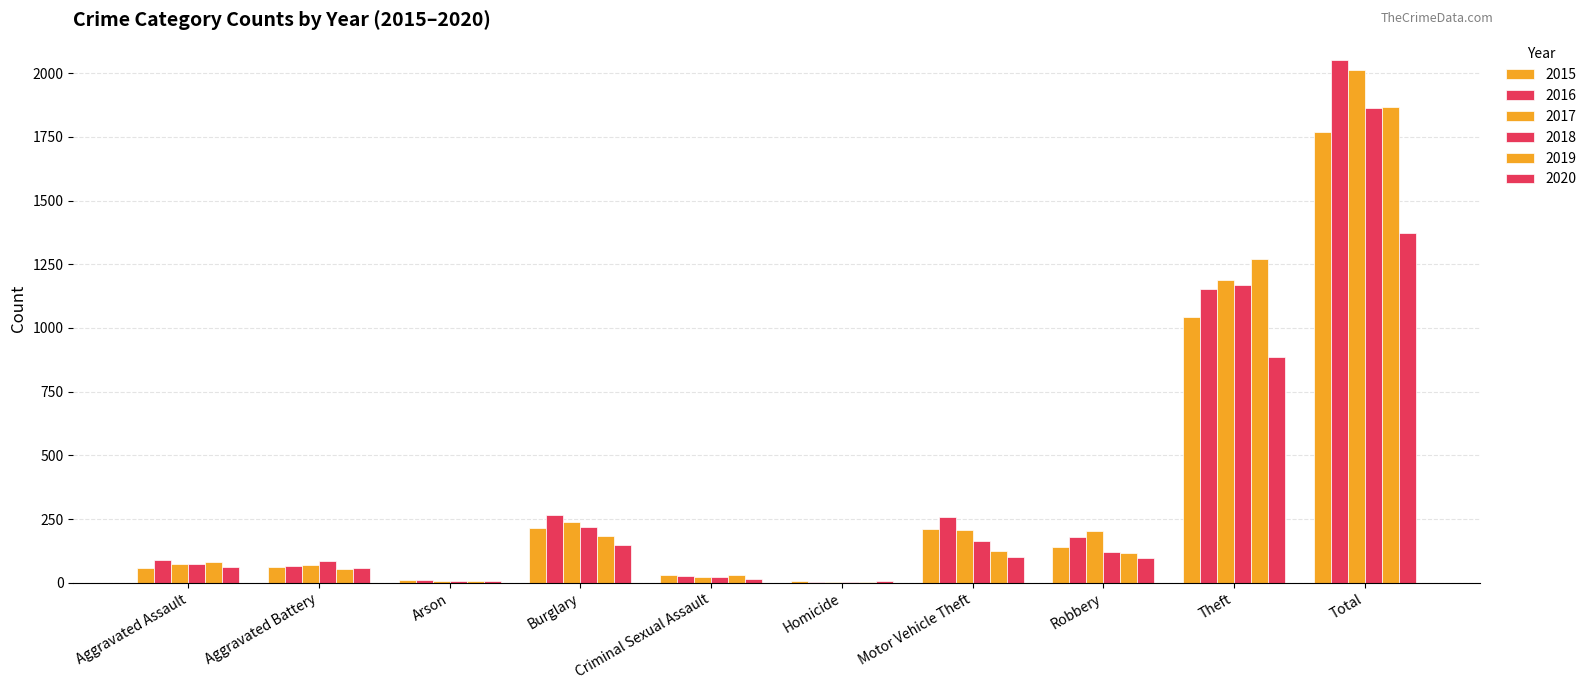

Rank the series by their maximum value, from lowest to highest.

2020, 2015, 2018, 2019, 2017, 2016